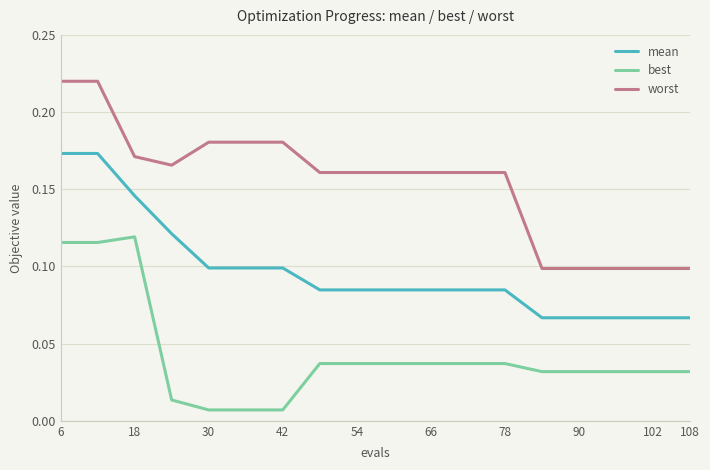

True or false: best and mean cross at least once.

False